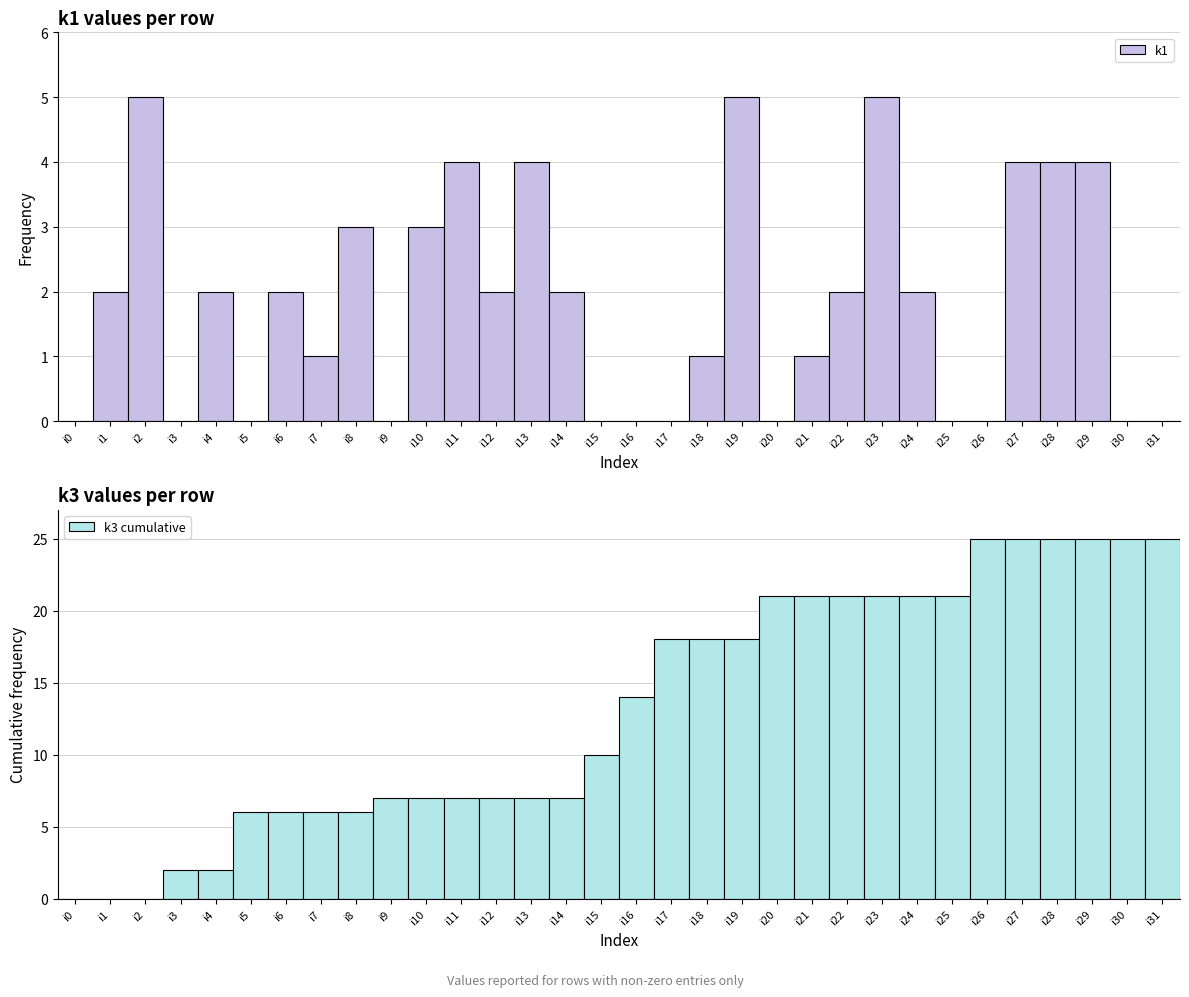

What are all the series names shown in the legend?

k1, k3 cumulative